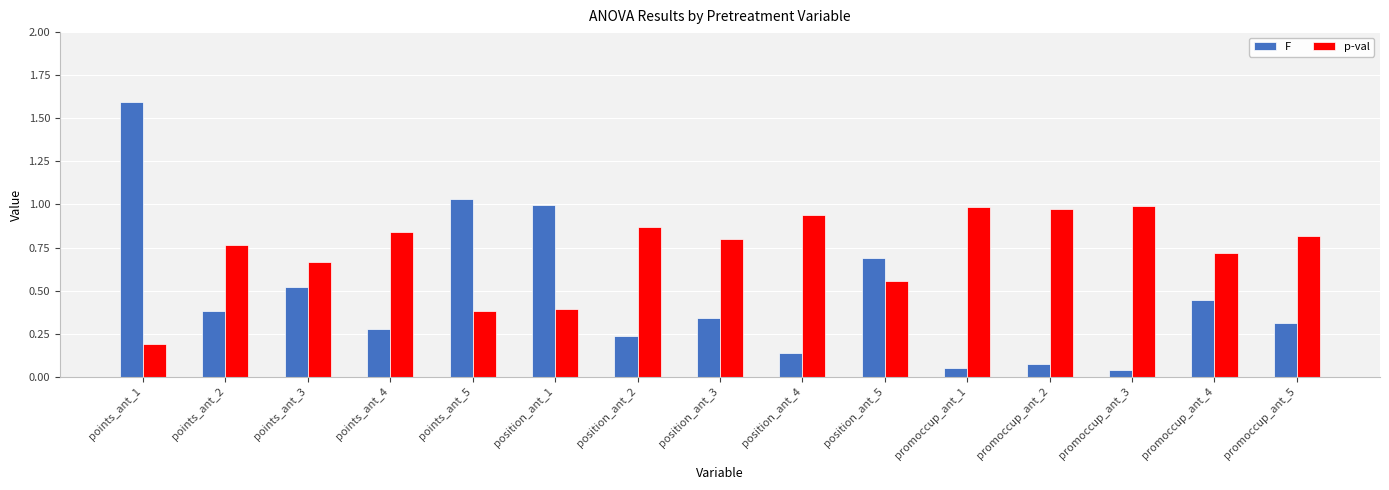

Is the value of F at position_ant_2 greater than the value of p-val at position_ant_4?

No